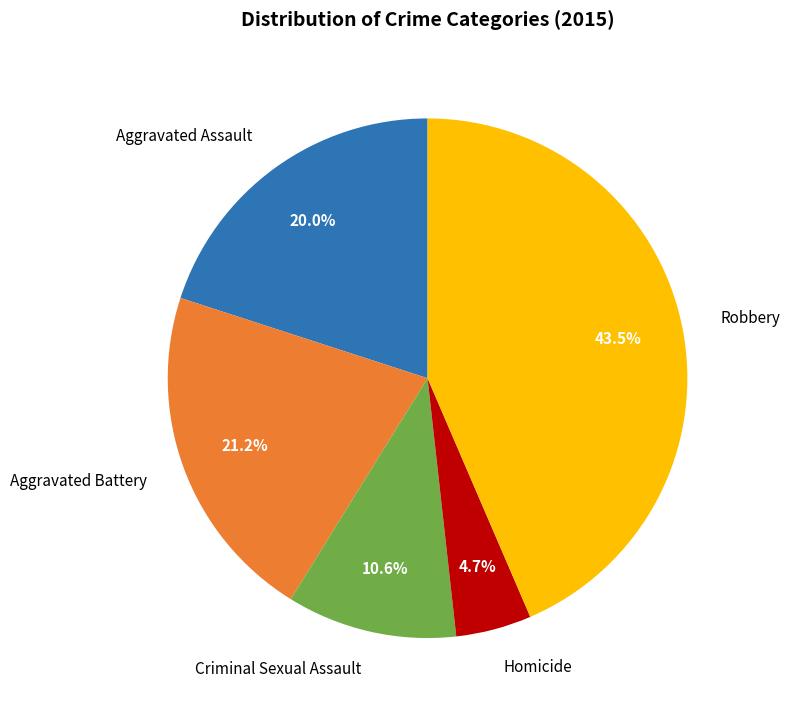

True or false: Aggravated Assault accounts for 31% of the total.

False